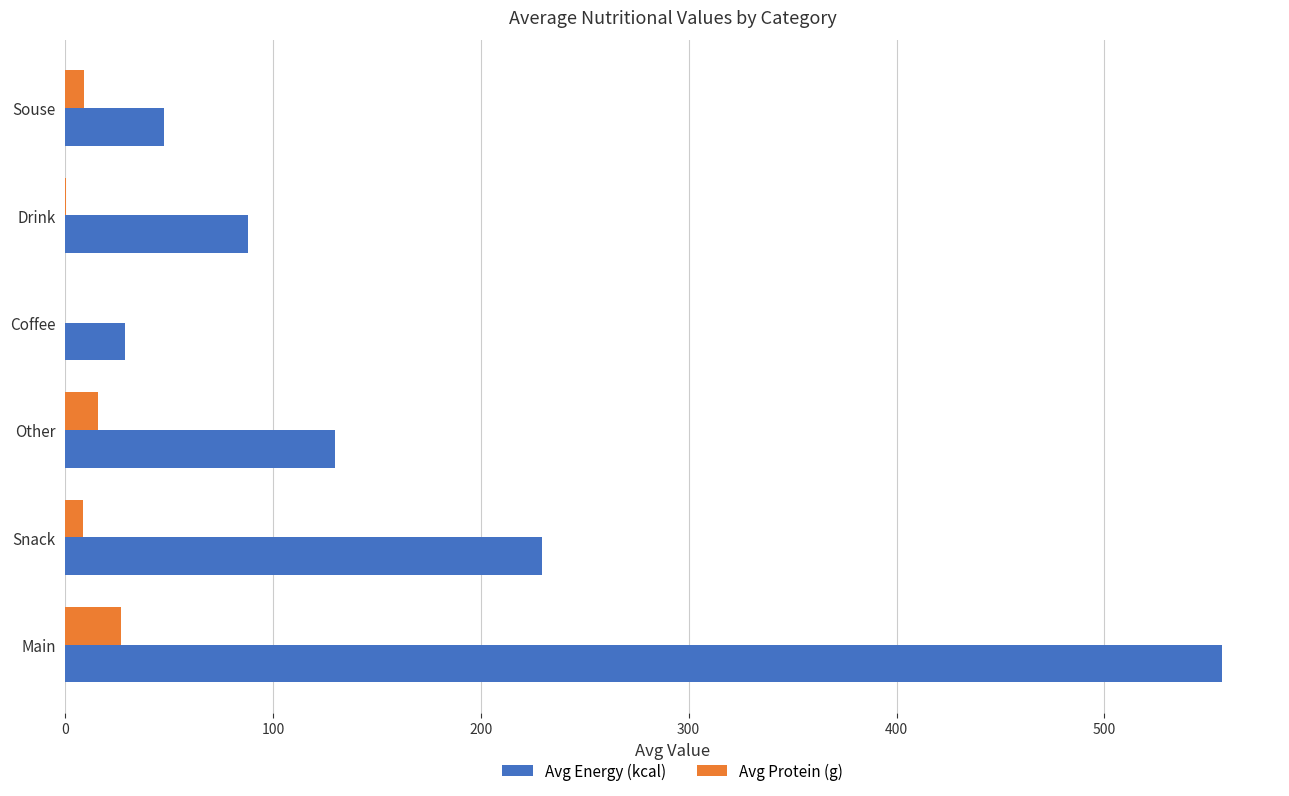

Which series changed the most between Snack and Souse?

Avg Energy (kcal)